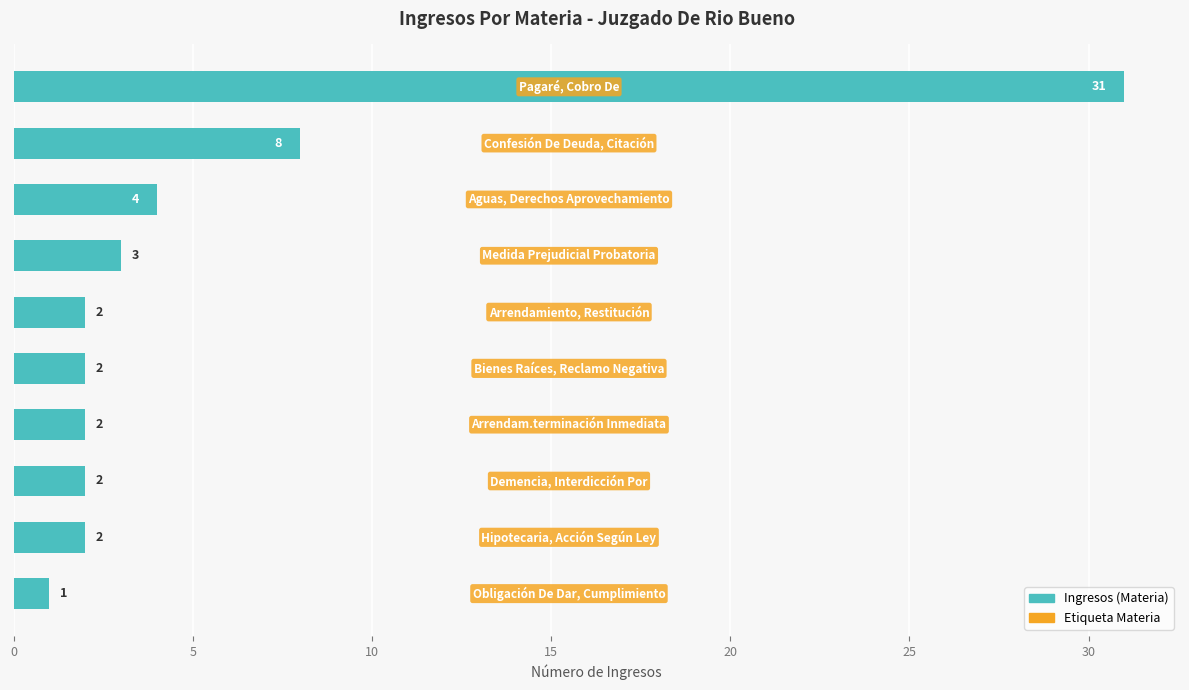

What is the greatest value displayed?

31